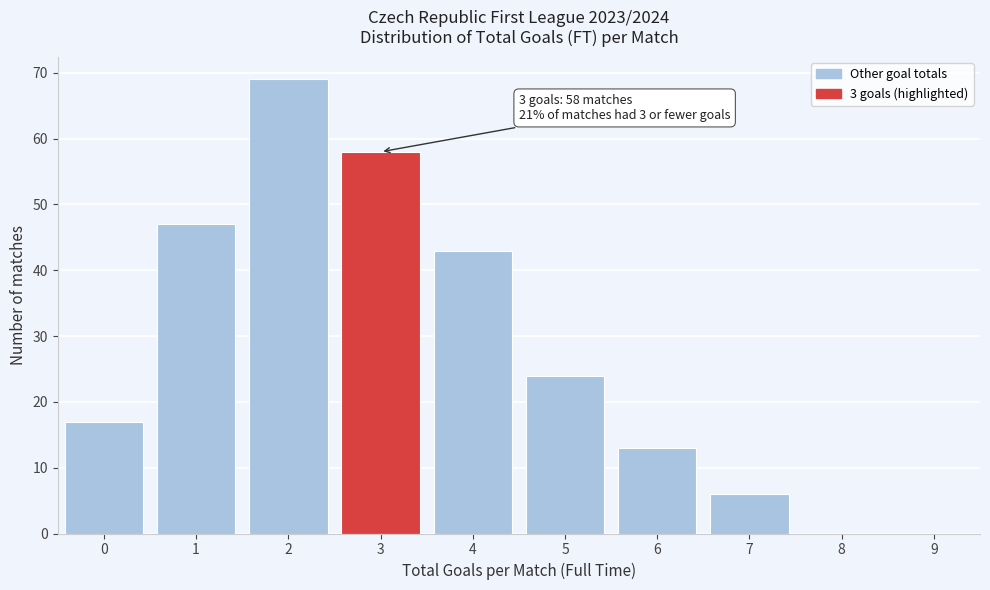

Over which range of the x-axis is the bar tallest?

1.5 to 2.5